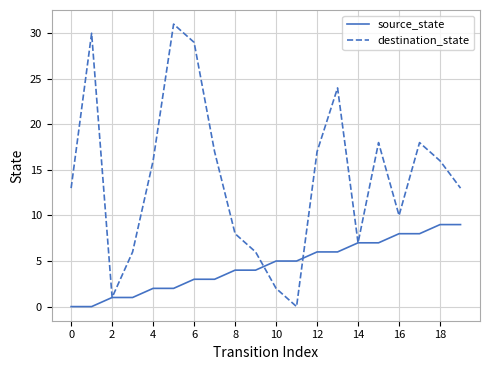

What is the greatest value displayed?

31